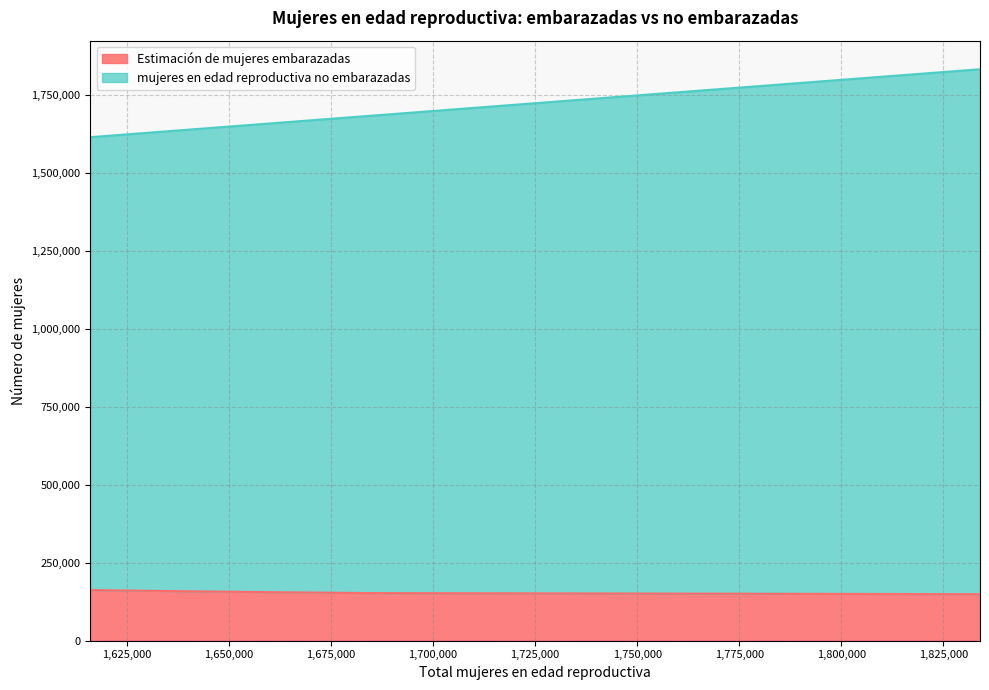

Reading left to right, extract all data points from this chart.

mujeres en edad reproductiva no embarazadas: 1616000.0	1629000.0	1644000.0	1663000.0	1686000.0	1712000.0	1742000.0	1775000.0	1805000.0	1834000.0
Estimación de mujeres embarazadas: 162580.6	160338.4	157946.9	155387.0	152686.7	152155.5	151515.8	150834.6	150048.7	149223.0